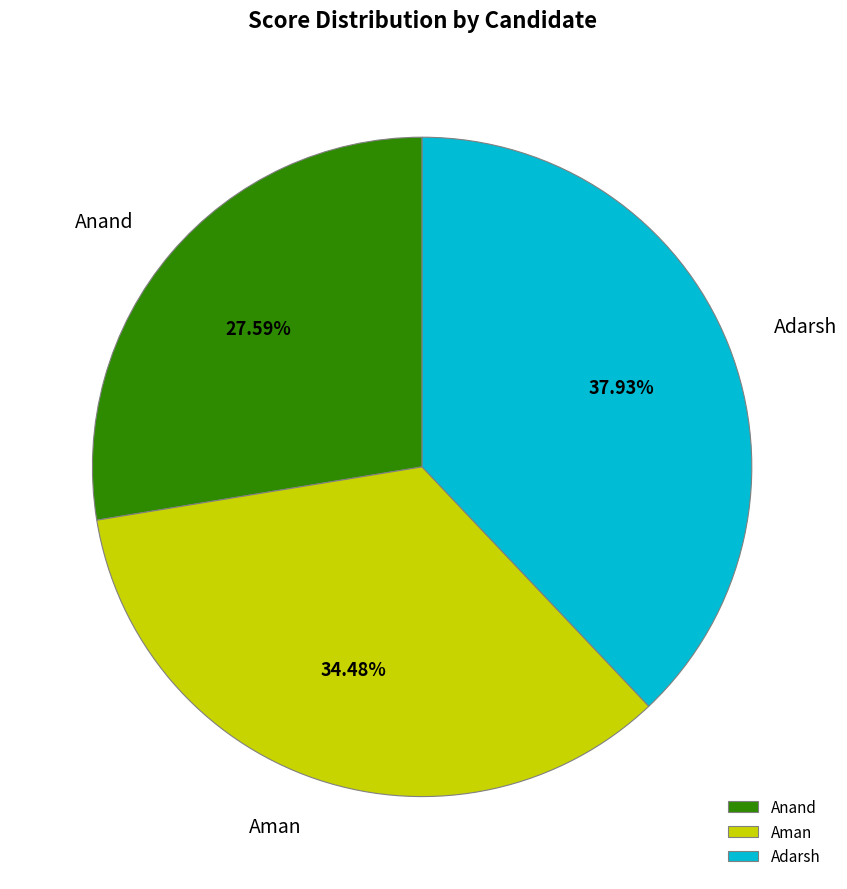

Rank the categories by value from highest to lowest.

Adarsh, Aman, Anand